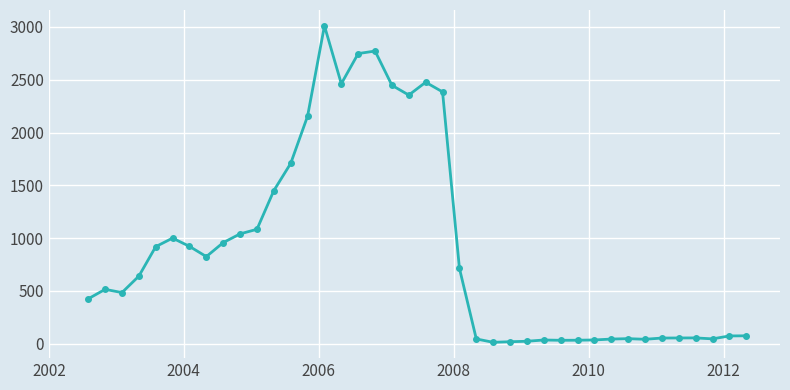

What is the maximum value shown in the chart?

3011.1